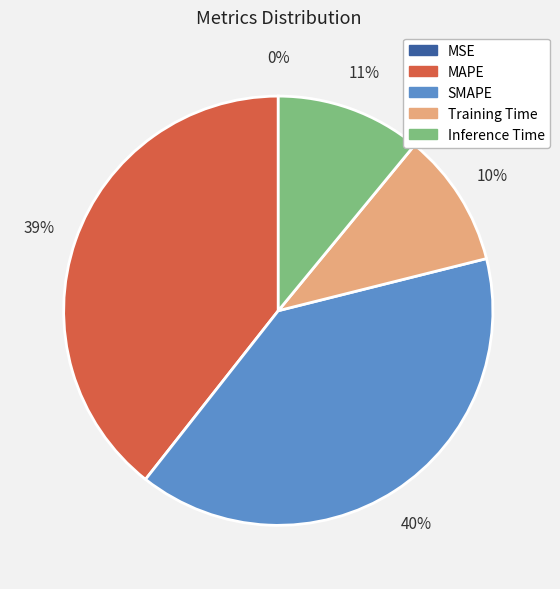

To the nearest percent, what is the average slice percentage?

20%